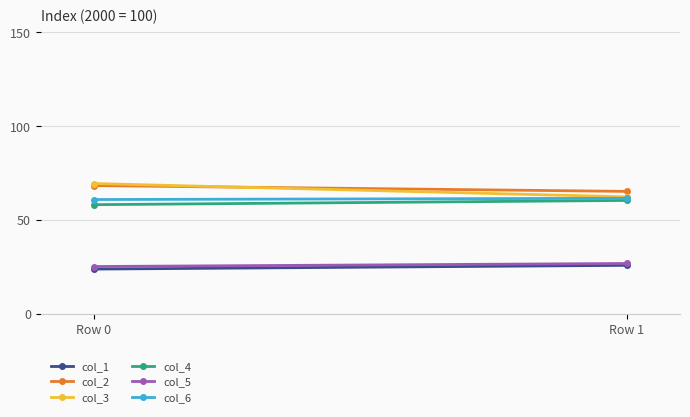

What is the greatest value displayed?

69.5